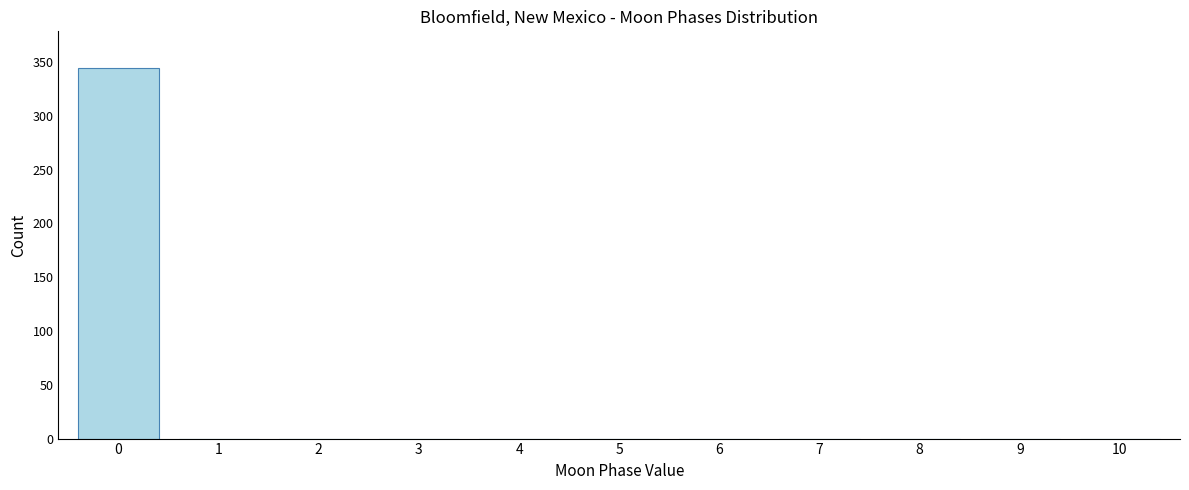

Reading right to left, what are all the values shown in this chart?

10=0	9=0	8=0	7=0	6=0	5=0	4=0	3=0	2=0	1=0	0=344